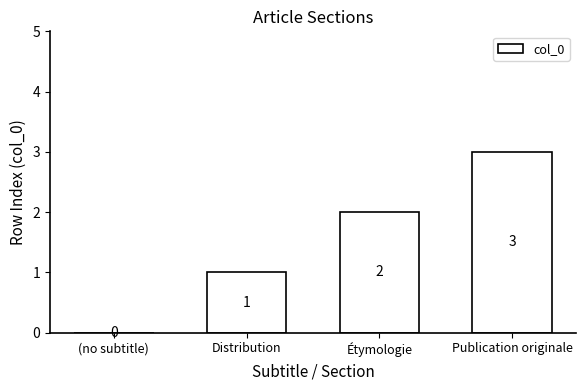

Where is the data nearest to the value 1?

Distribution